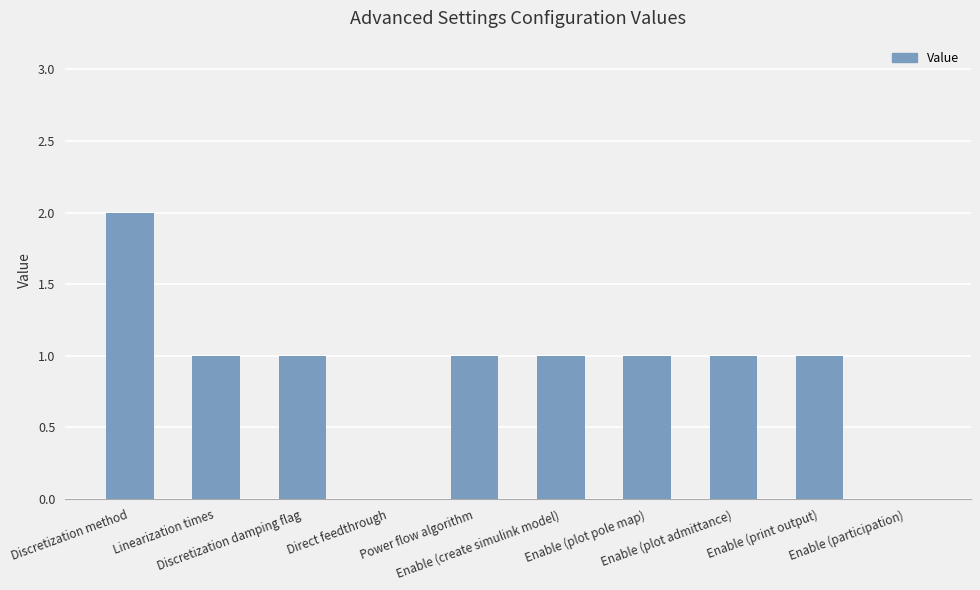

Are the bars horizontal?

No